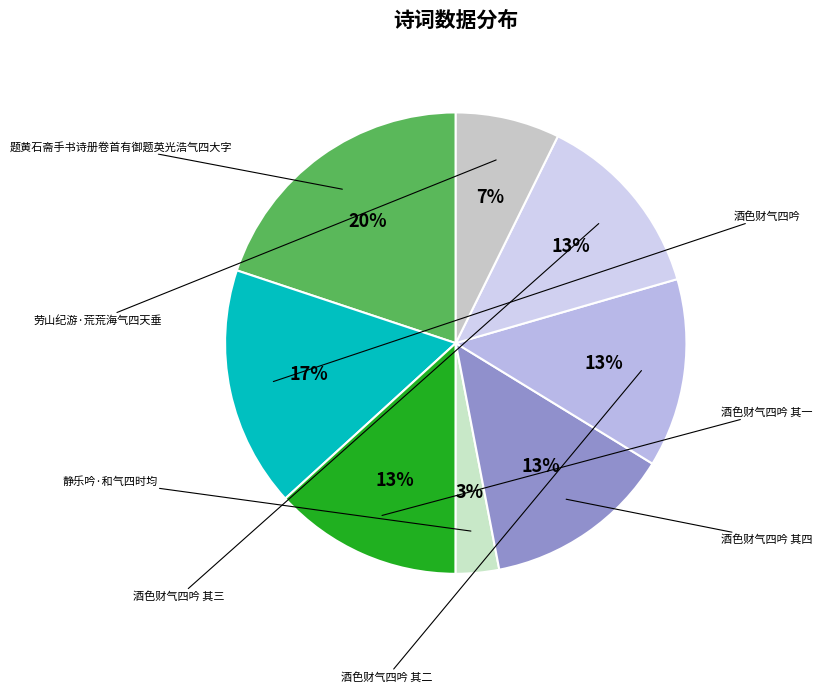

Do 静乐吟·和气四时均 and 题黄石斋手书诗册卷首有御题英光浩气四大字 together represent more than half of the pie?

No